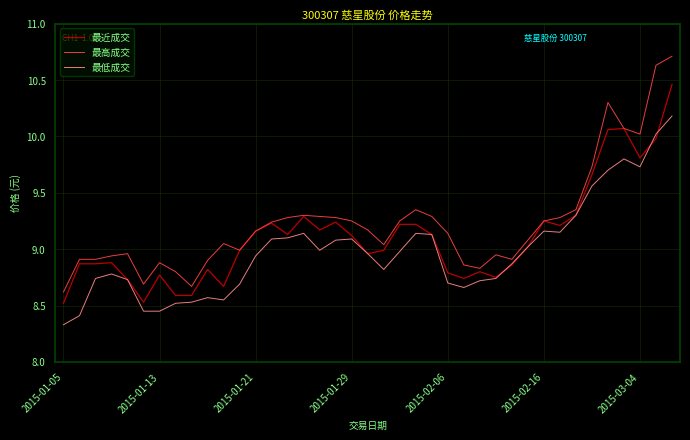

What is the greatest value displayed?

10.7